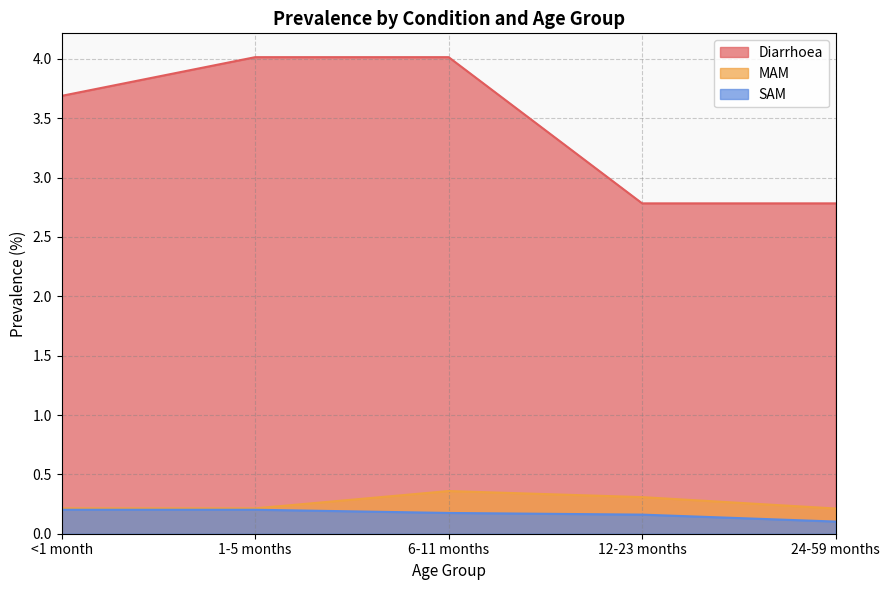

Reading right to left, extract all data points from this chart.

Diarrhoea: 24-59 months=2.8	12-23 months=2.8	6-11 months=4.0	1-5 months=4.0	<1 month=3.7
MAM: 24-59 months=0.2	12-23 months=0.3	6-11 months=0.4	1-5 months=0.2	<1 month=0.2
SAM: 24-59 months=0.1	12-23 months=0.2	6-11 months=0.2	1-5 months=0.2	<1 month=0.2